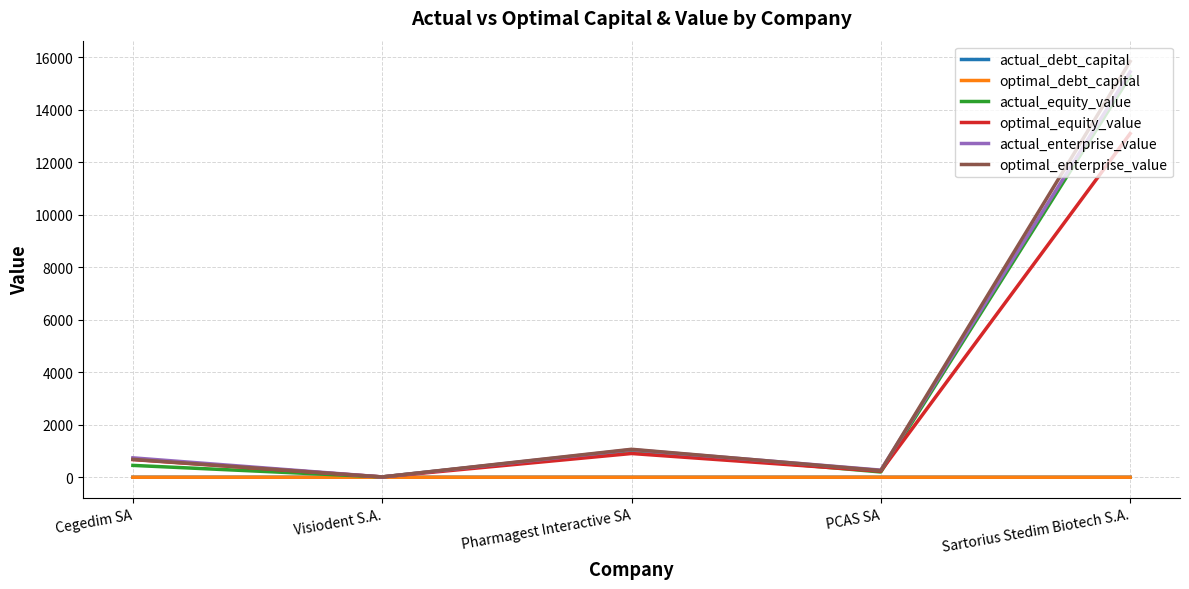

Where is the first local minimum for optimal_enterprise_value?

Visiodent S.A.